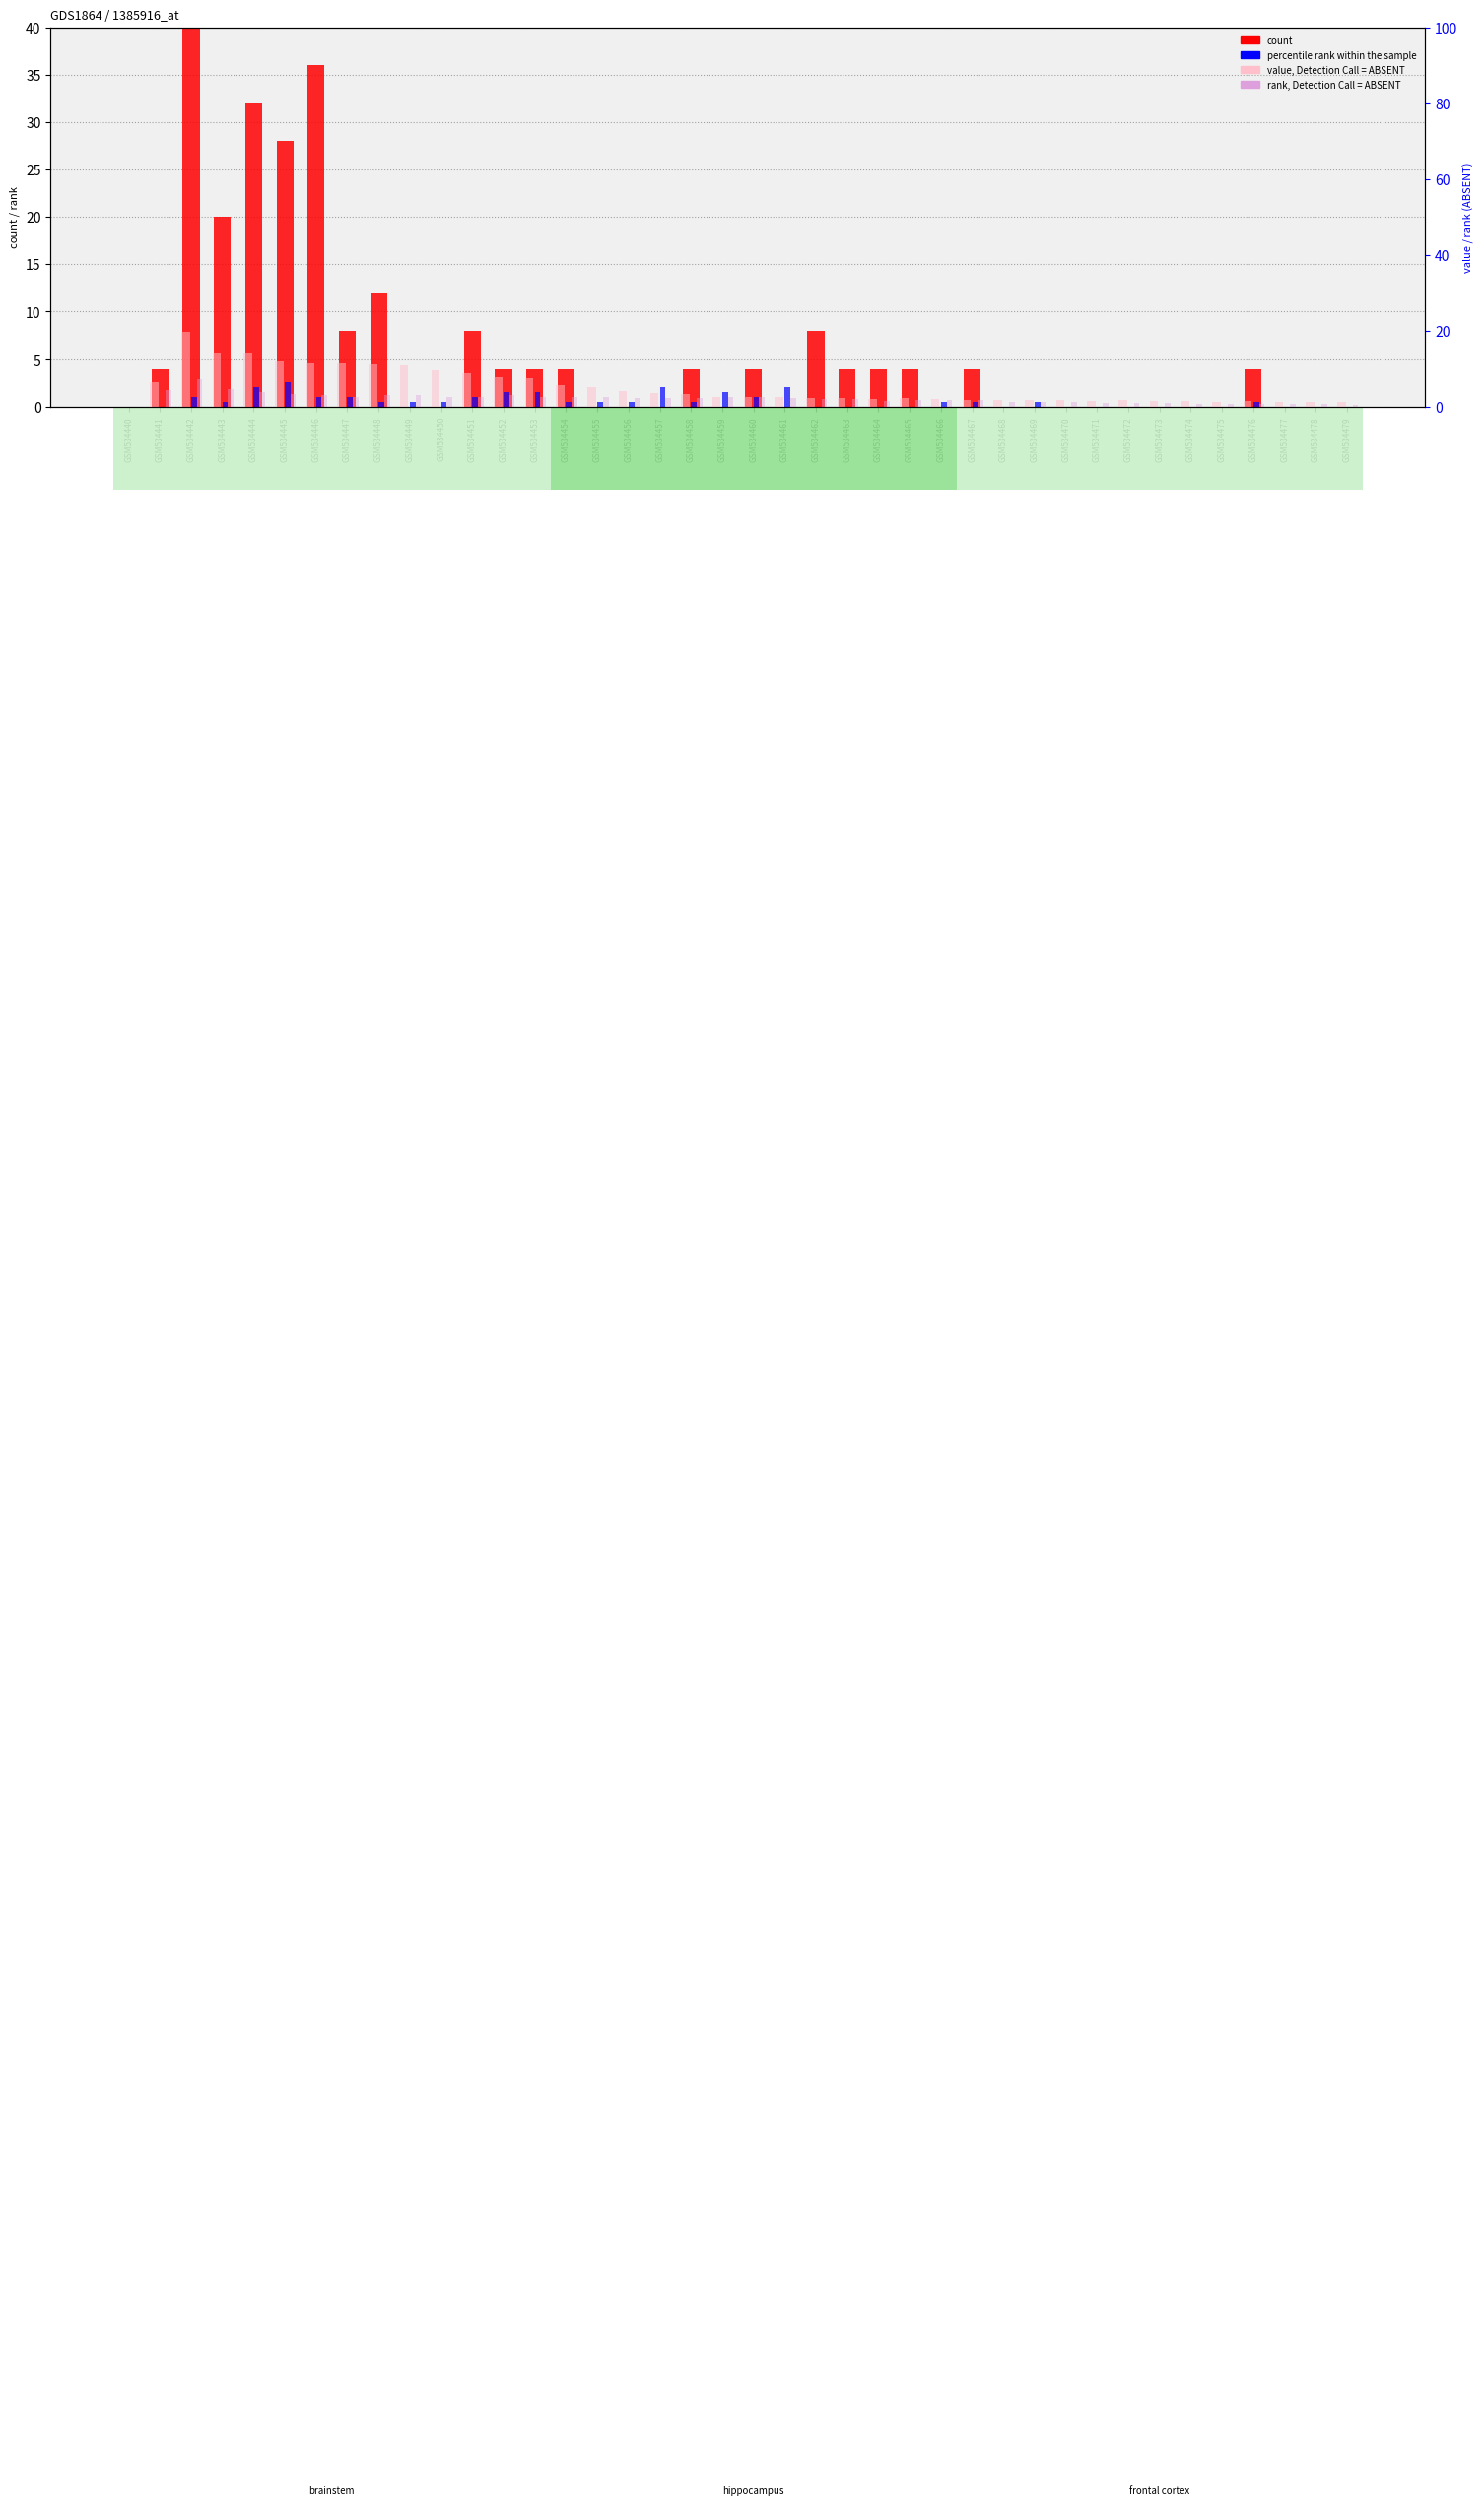

What is the value of the rank, Detection Call = ABSENT bar at the 23rd from the left?

1.9